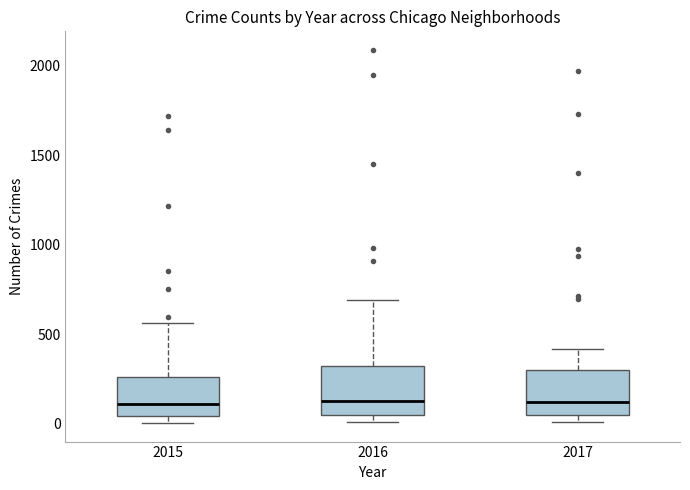

Reading left to right, read every box against the y-axis: the position of its median line, the range the box covers, and the ends of its whiskers. The values are not printed on the chart, so give them approximately, as read against the axis.

2015: median 100, box 50 to 250, whiskers 0 to 550
2016: median 150, box 50 to 300, whiskers 0 to 700
2017: median 100, box 50 to 300, whiskers 0 to 400